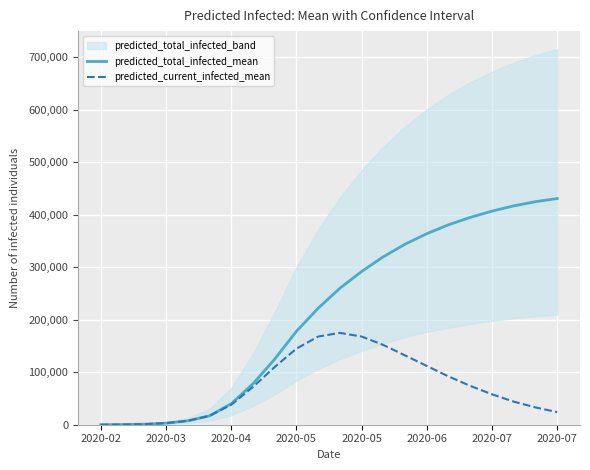

What is the sum of all predicted_total_infected_mean values?

4707746